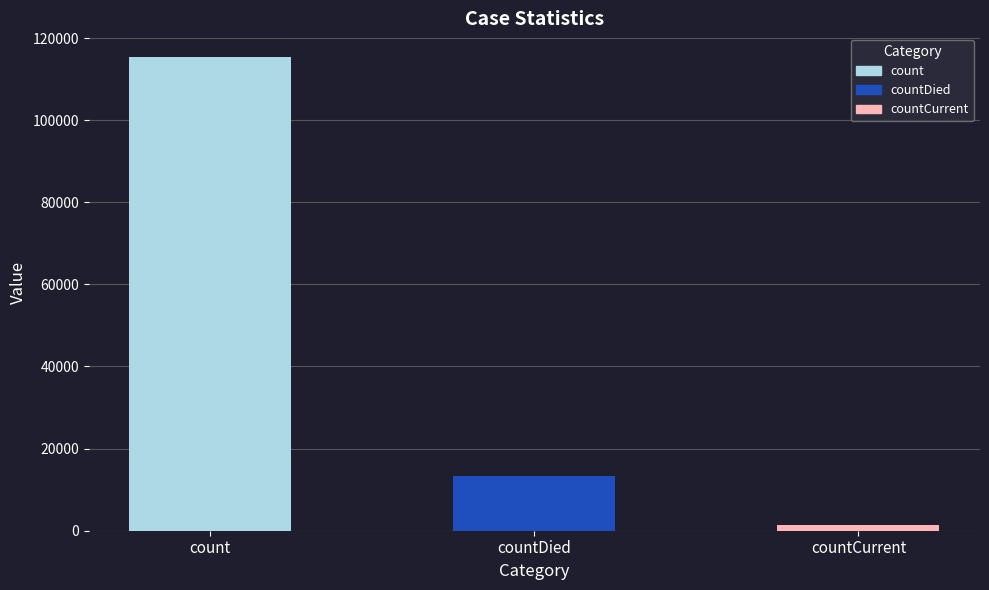

What is the greatest value displayed?

115379